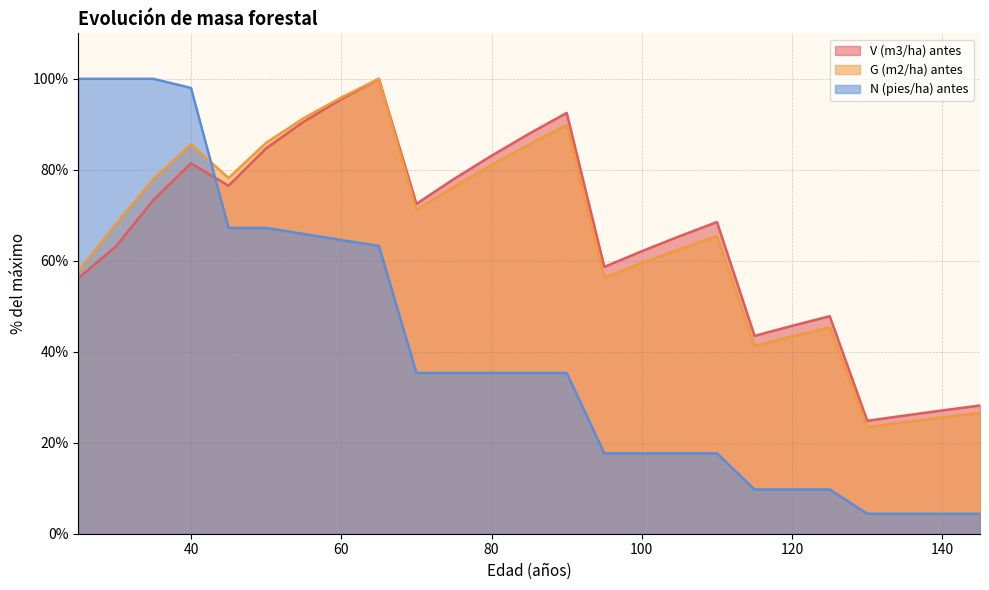

True or false: N (pies/ha) antes has a value of 100.0 at 35.

True